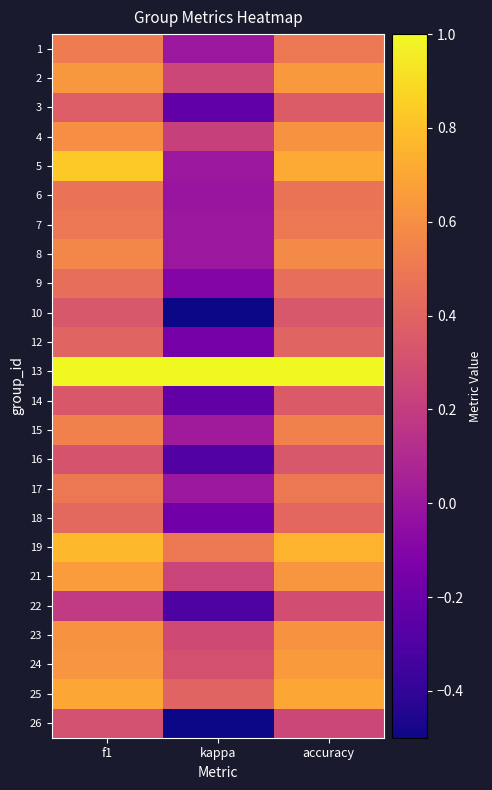

Between f1 and kappa, which is larger?

f1